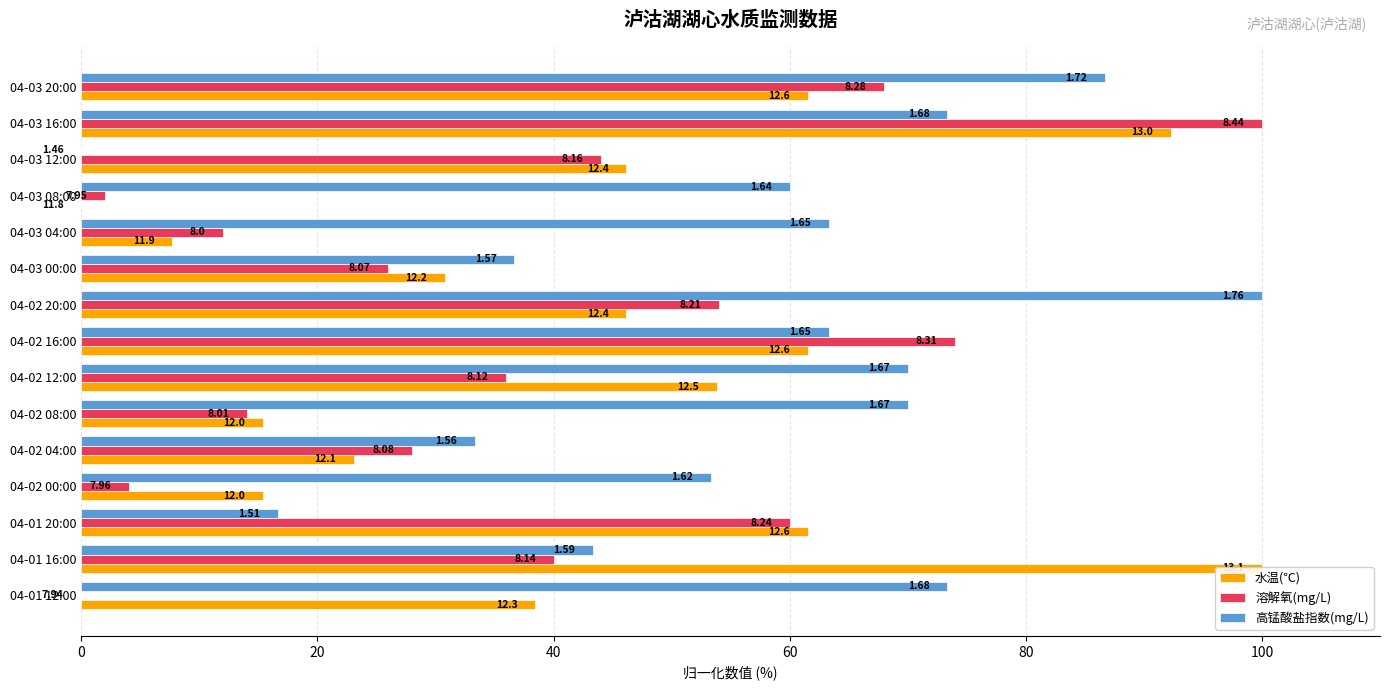

What is the difference between the 水温(℃) values at 04-01 20:00 and 04-01 16:00?

38.5